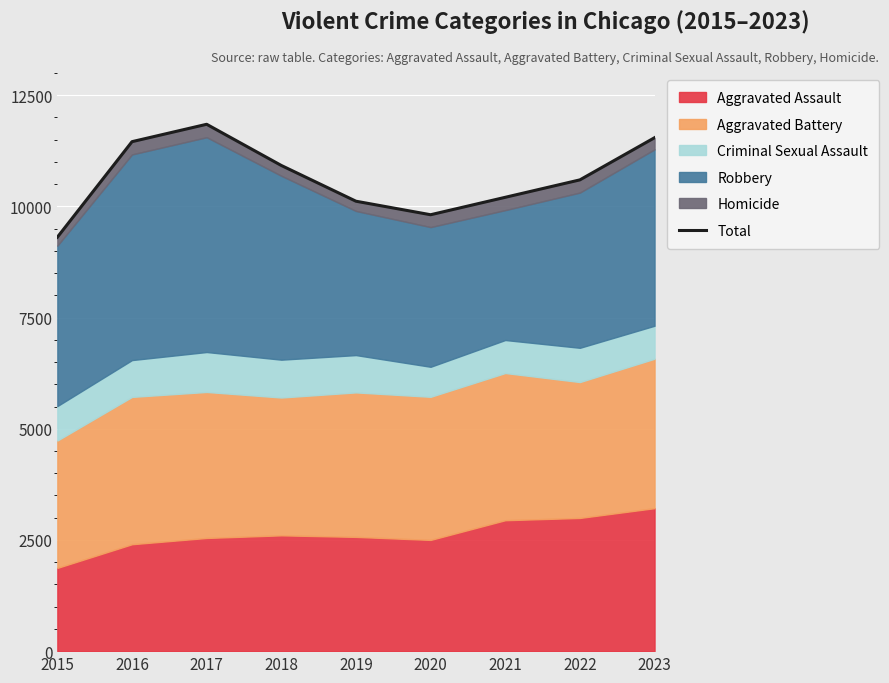

Where does the data first go above 10597?

2016